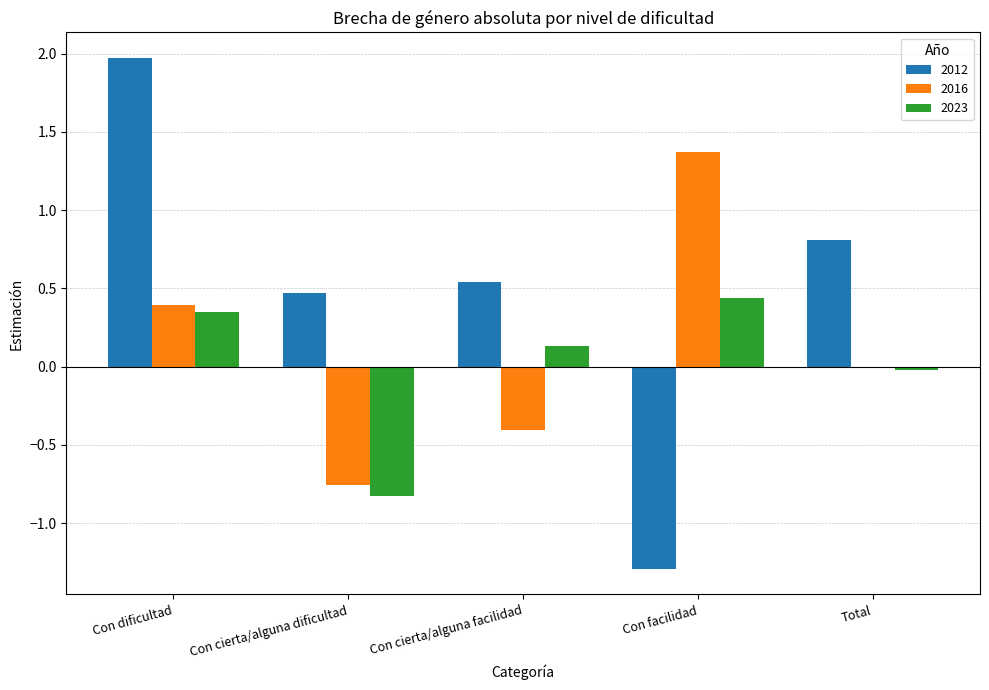

How many groups of bars are there?

5